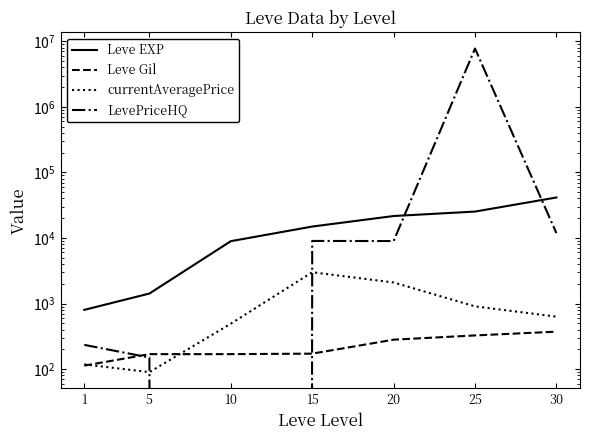

Reading left to right, what are all the values shown in this chart?

Leve EXP: 800.0	1420.0	8930.0	14920.0	21600.0	25250.0	41410.0
Leve Gil: 113.0	169.0	169.0	172.0	281.0	326.0	372.0
currentAveragePrice: 117.9	89.9	492.5	3000.0	2093.3	904.7	630.5
LevePriceHQ: 234.0	150.0	0.0	9000.0	8970.0	7744472.5	11850.0